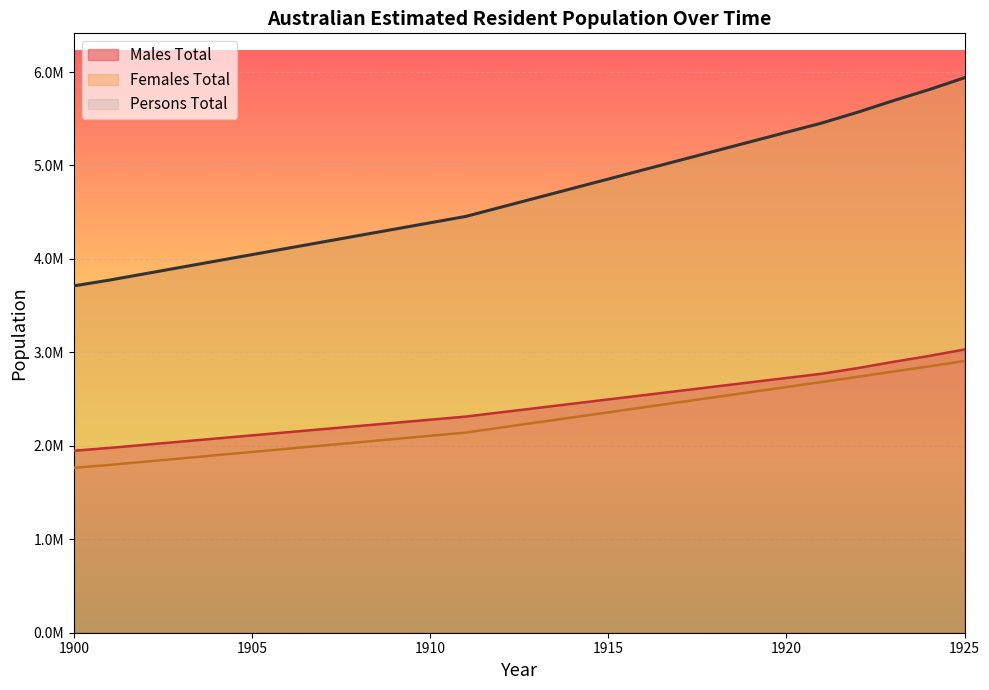

The Males Total series shows 4135033.7 at 1919. True or false?

False